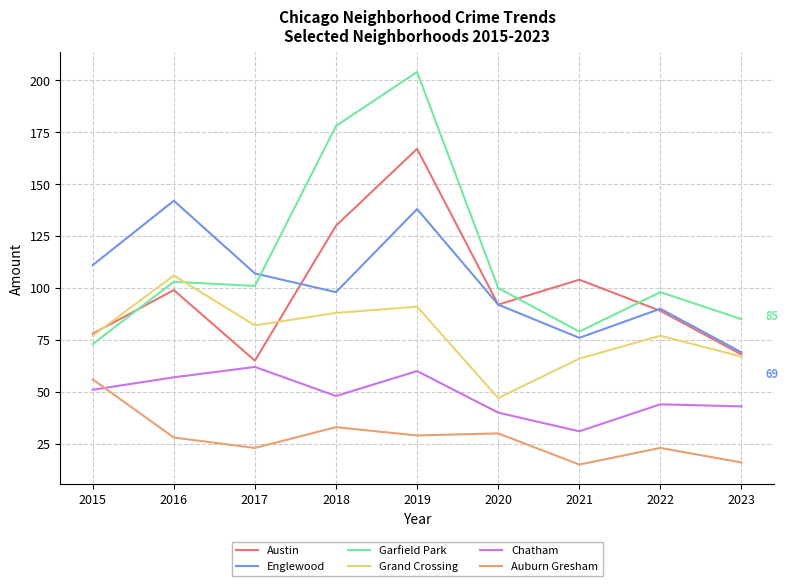

True or false: Grand Crossing and Englewood cross at least once.

False